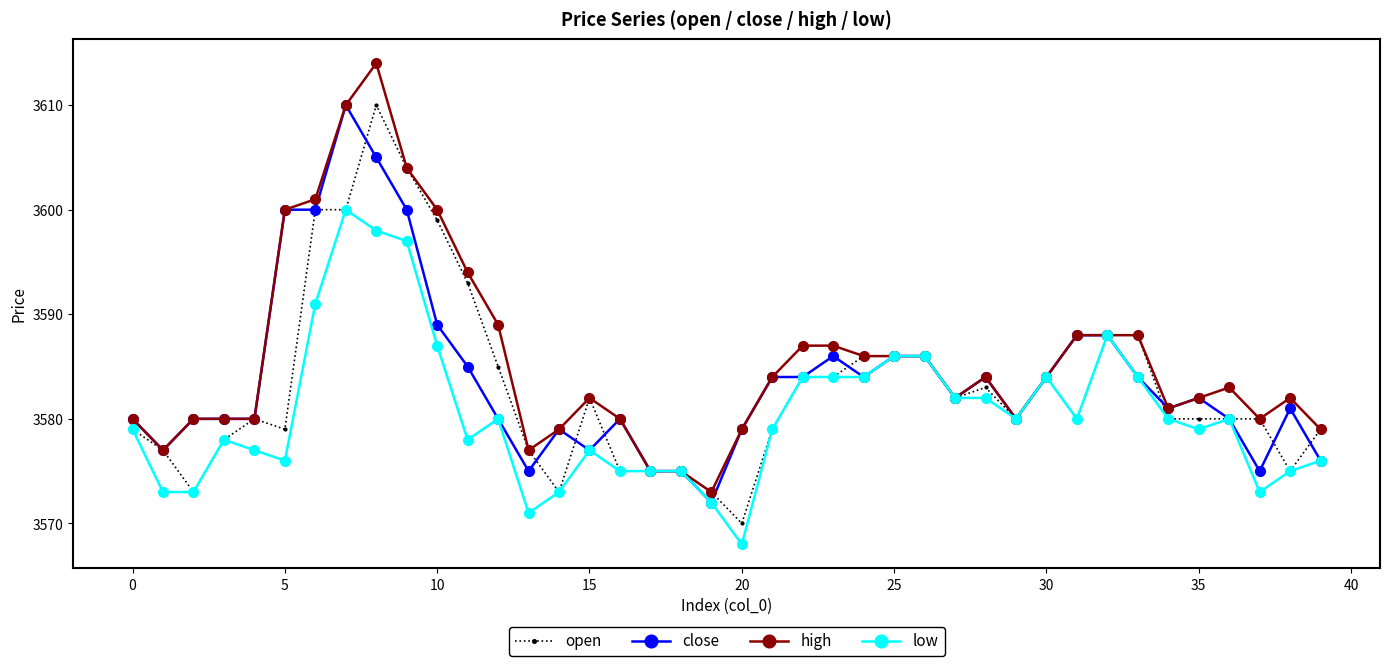

True or false: high has more than 1 interior local peaks.

True